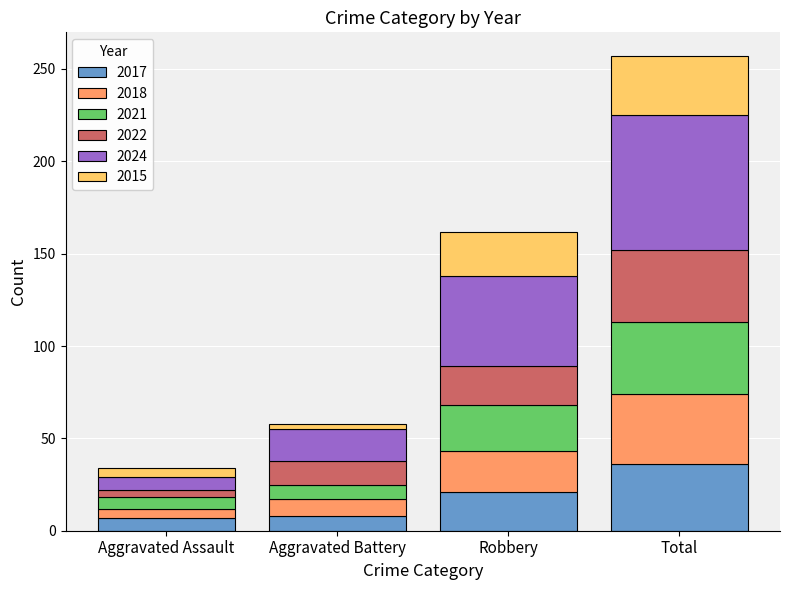

What is the maximum value for 2017?

36